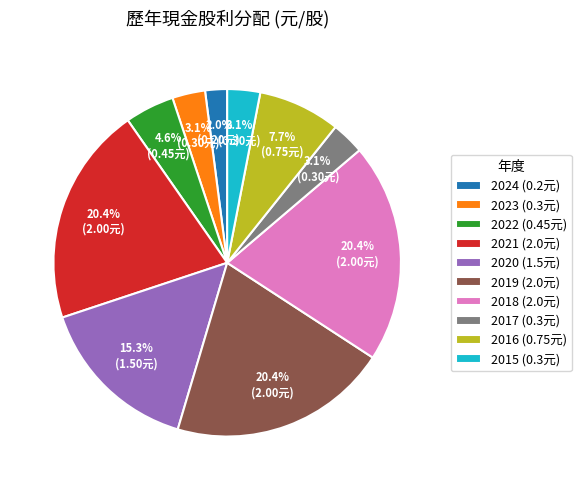

Does any single category account for the majority?

No